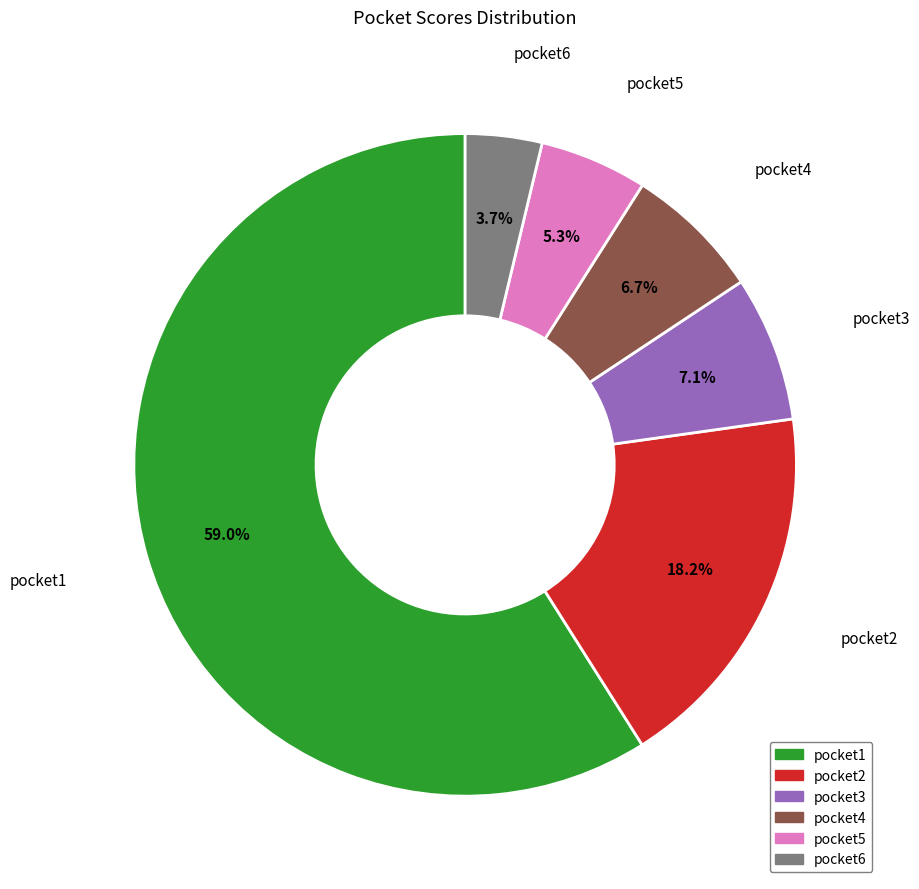

How many slices are in this pie chart?

6